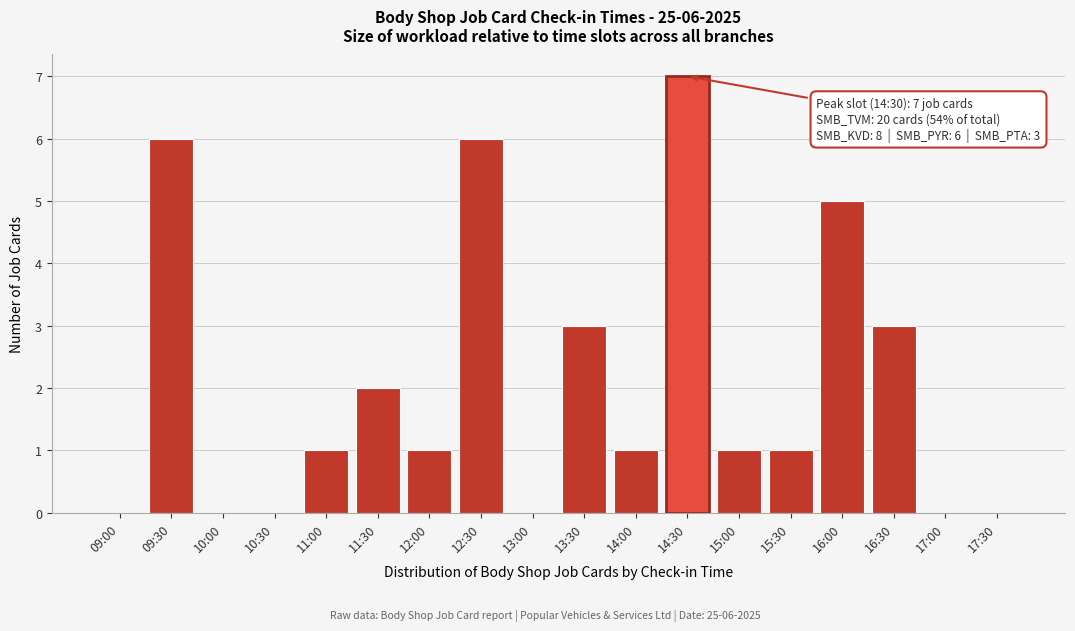

Reading right to left, list all the values displayed in this chart.

17:30=0	17:00=0	16:30=3	16:00=5	15:30=1	15:00=1	14:30=7	14:00=1	13:30=3	13:00=0	12:30=6	12:00=1	11:30=2	11:00=1	10:30=0	10:00=0	09:30=6	09:00=0